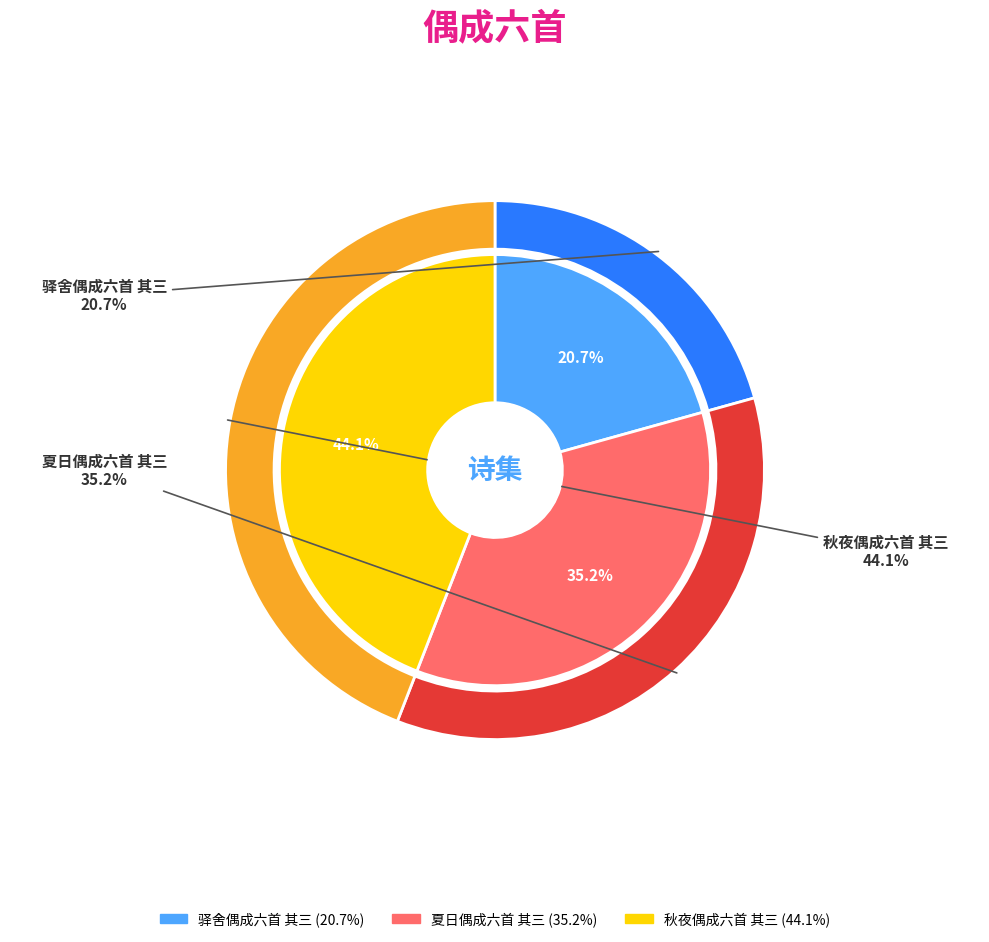

To the nearest percent, what percentage of the pie is 驿舍偶成六首 其三?

21%